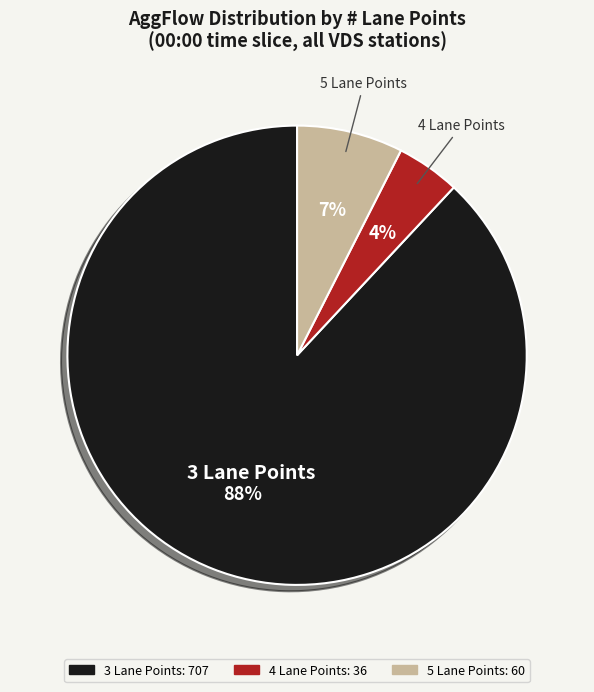

To the nearest percent, what is the average slice percentage?

33%